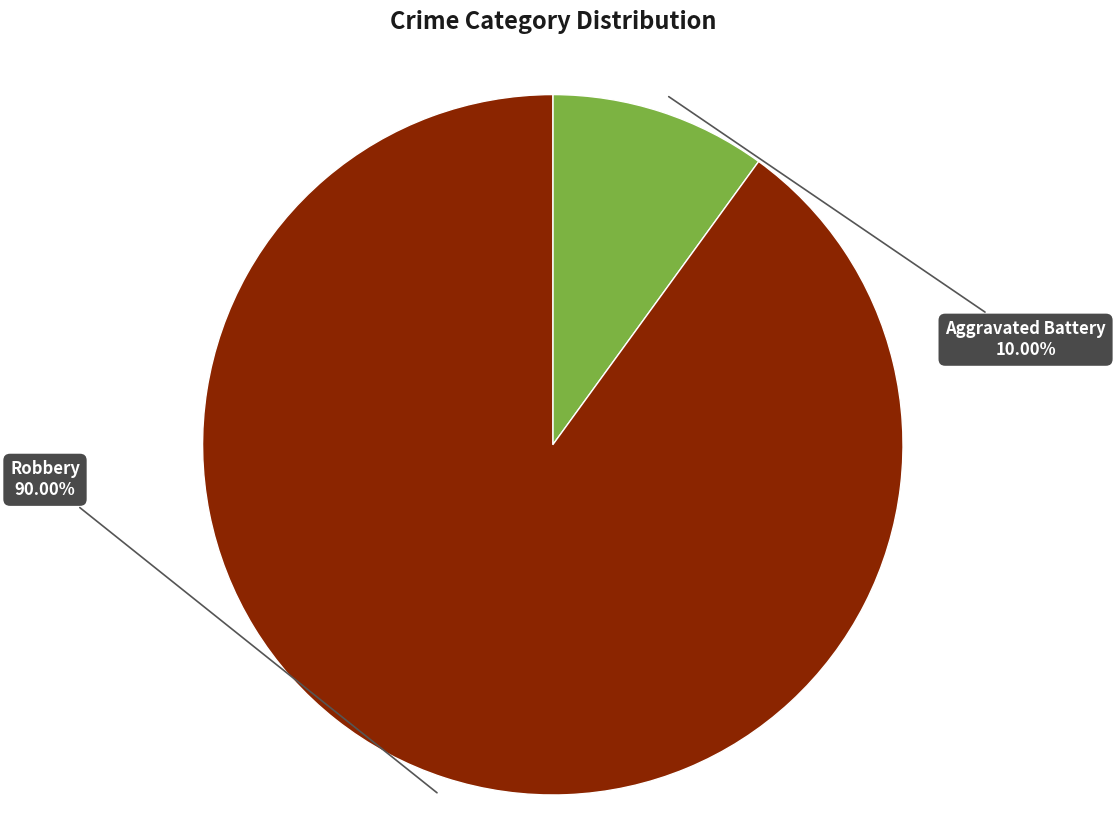

Is the sum of Aggravated Battery and Robbery greater than half?

Yes